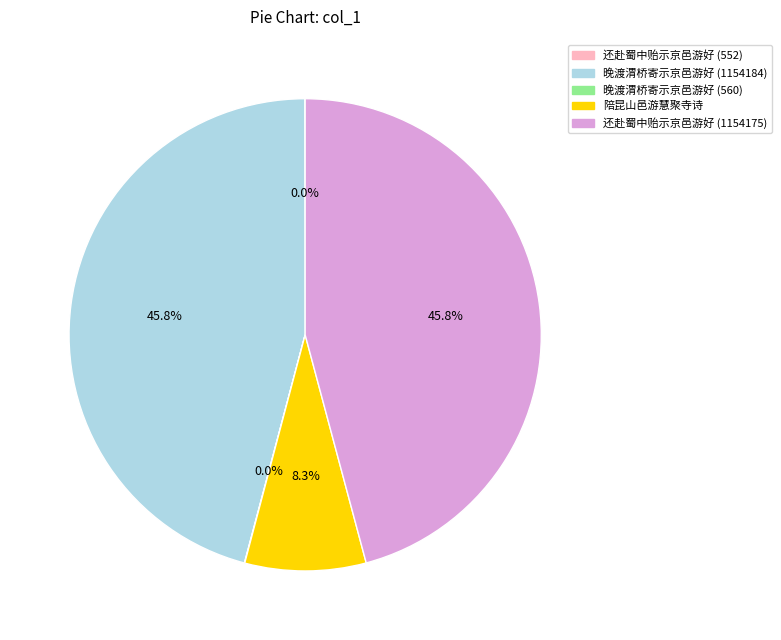

Approximately how many times larger is the value at 还赴蜀中贻示京邑游好 (1154175) compared to 陪昆山邑游慧聚寺诗?

5.5